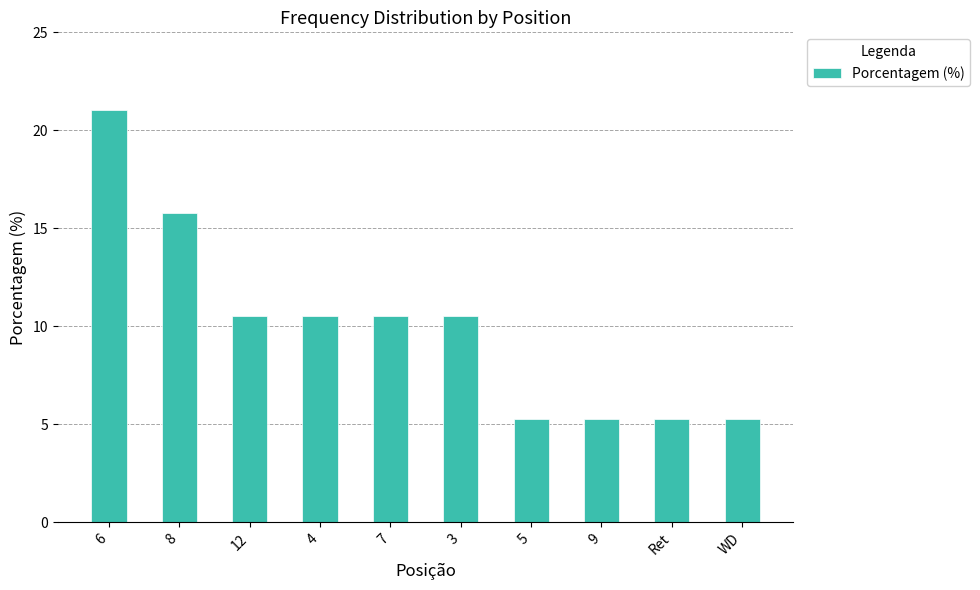

Does the chart contain any negative values?

No